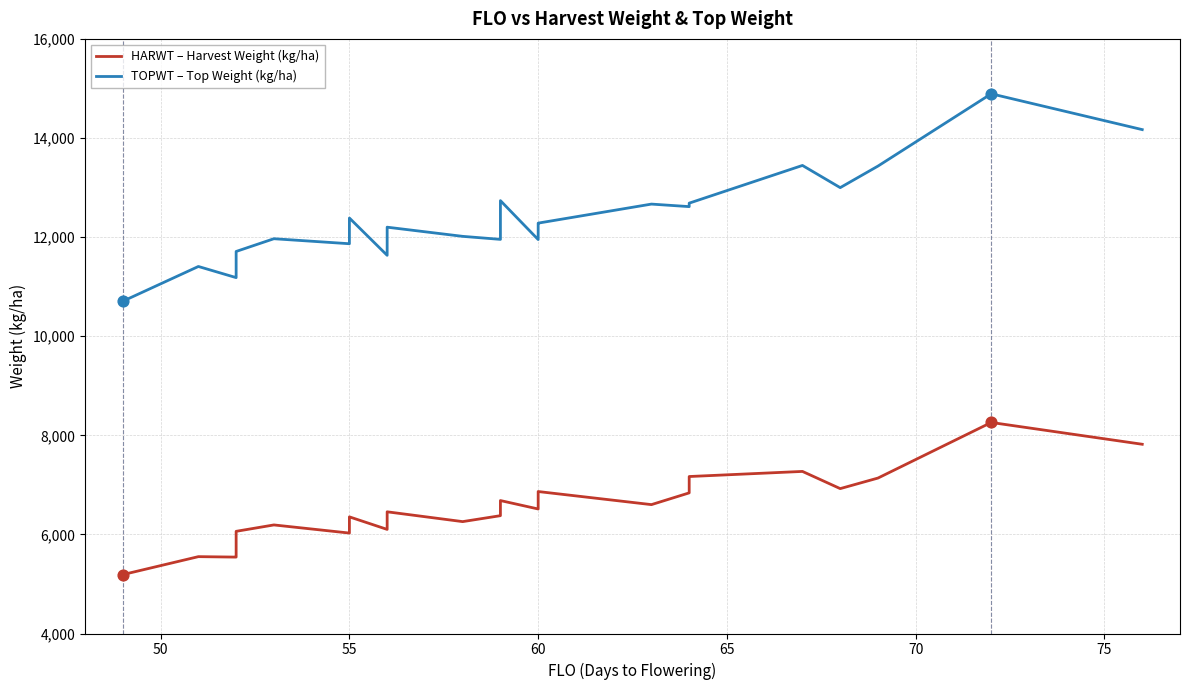

What are all the series names shown in the legend?

HARWT – Harvest Weight (kg/ha), TOPWT – Top Weight (kg/ha)